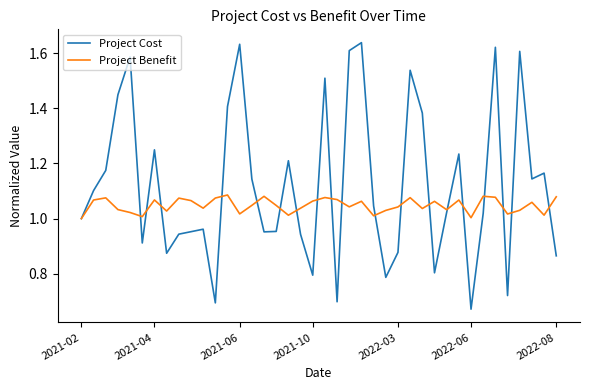

Which series has the largest total across all categories?

Project Cost